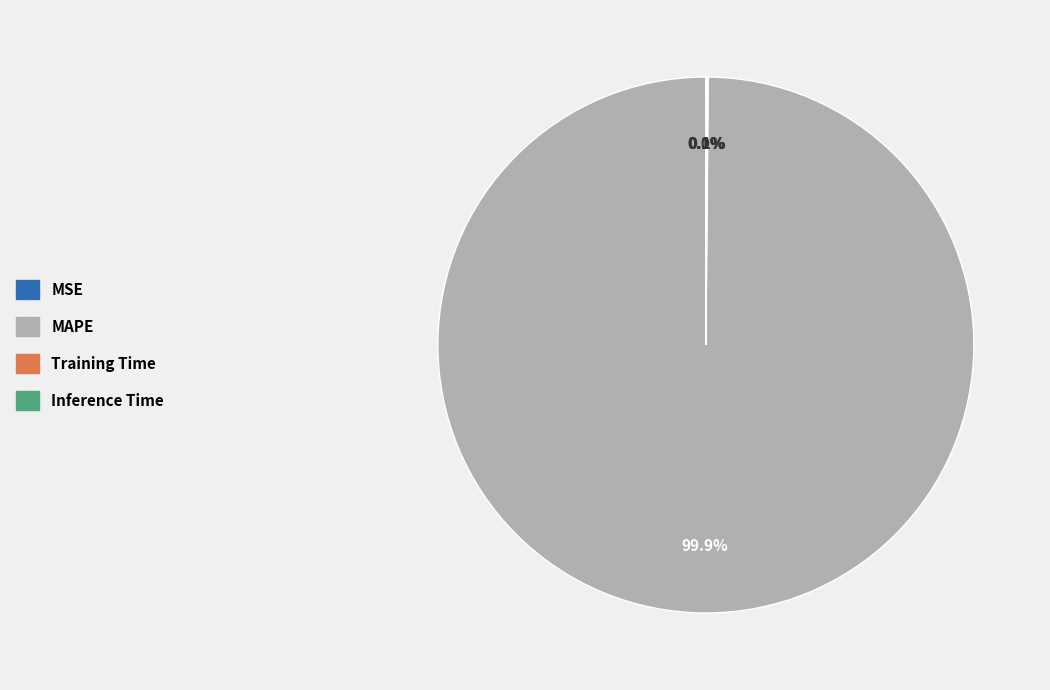

Which category accounts for the majority?

MAPE